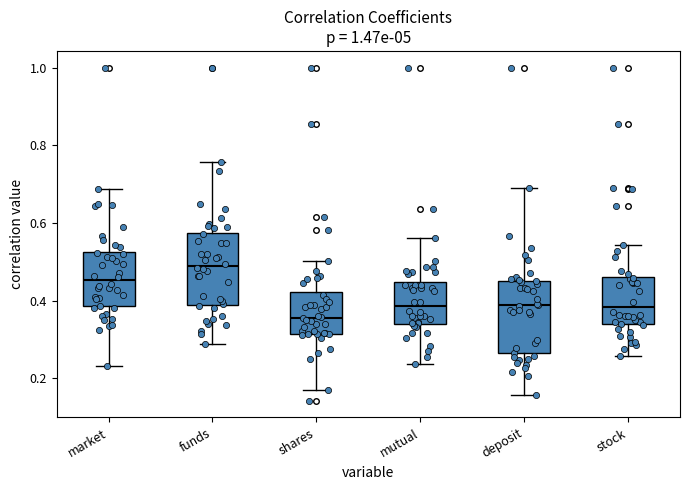

Reading left to right, read every box against the y-axis: the position of its median line, the range the box covers, and the ends of its whiskers. The values are not printed on the chart, so give them approximately, as read against the axis.

market: median 0.46, box 0.38 to 0.52, whiskers 0.24 to 0.68
funds: median 0.48, box 0.38 to 0.58, whiskers 0.28 to 0.76
shares: median 0.36, box 0.32 to 0.42, whiskers 0.18 to 0.50
mutual: median 0.38, box 0.34 to 0.44, whiskers 0.24 to 0.56
deposit: median 0.38, box 0.26 to 0.46, whiskers 0.16 to 0.70
stock: median 0.38, box 0.34 to 0.46, whiskers 0.26 to 0.54